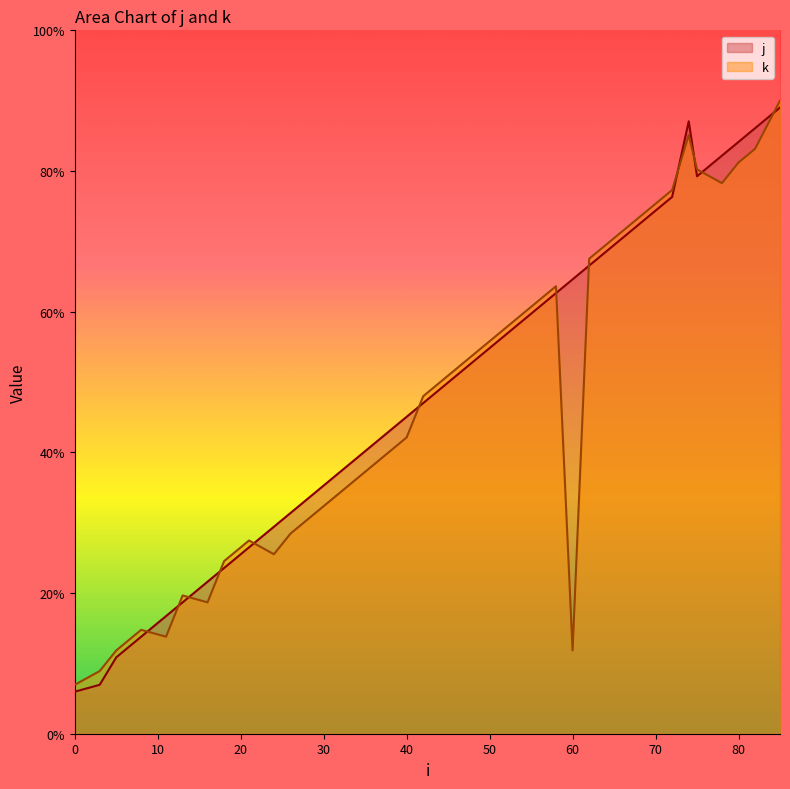

At which category does k reach its first local valley?

11